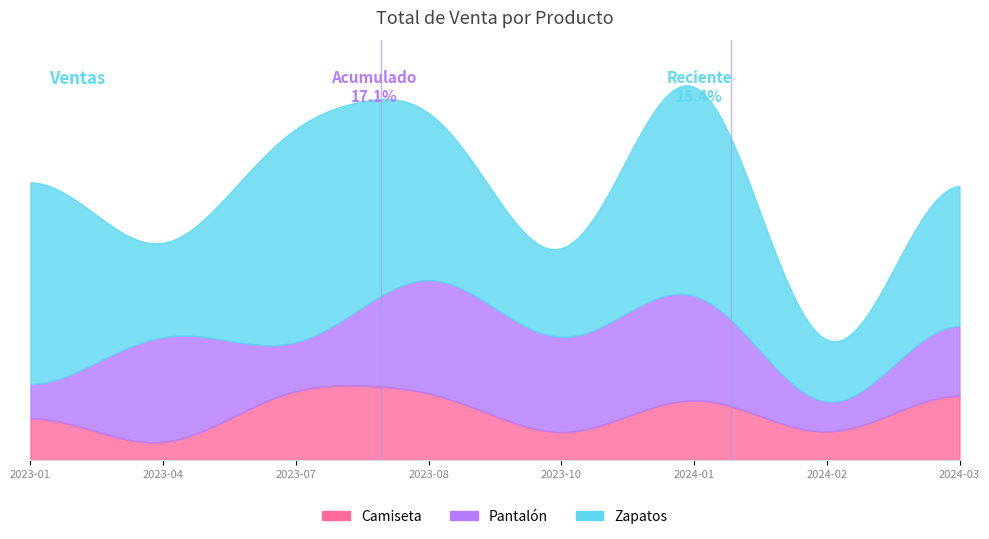

Which series has the largest total across all categories?

Zapatos